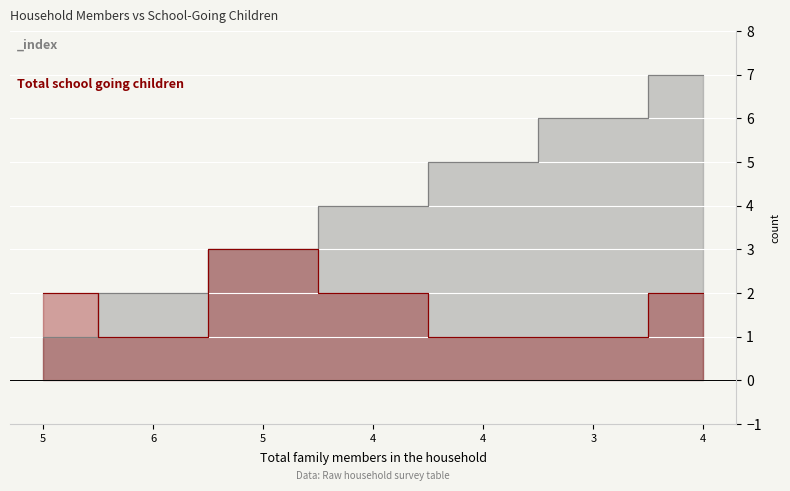

What is the difference between the values at 5 and 4?

1